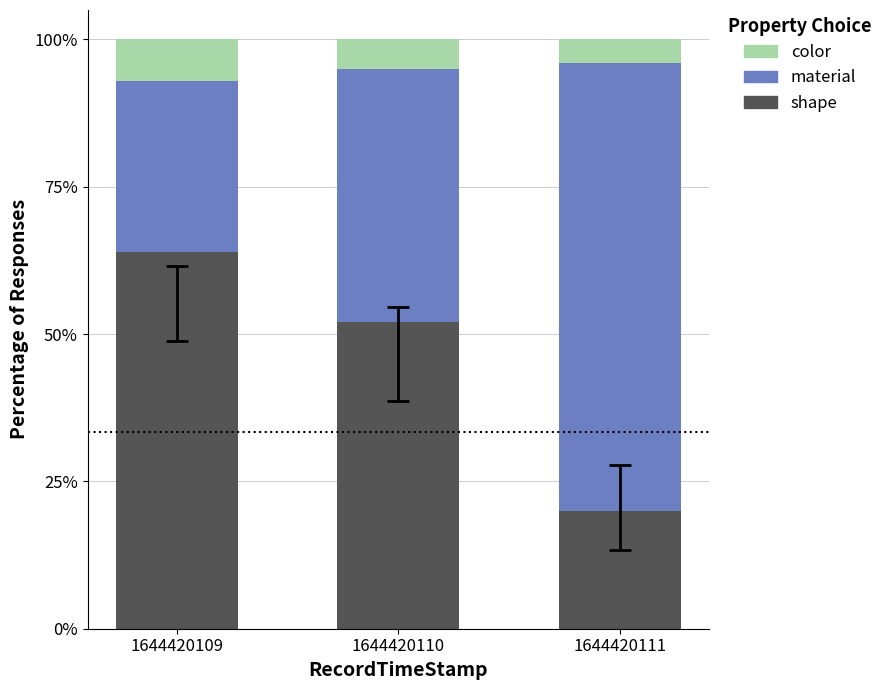

At how many categories does at least one series exceed 0?

3